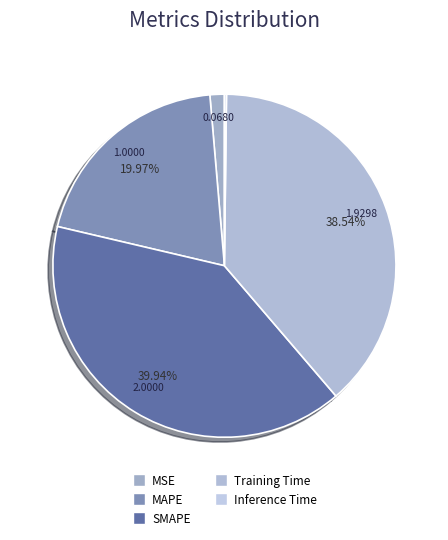

What percentage is the SMAPE slice, to the nearest percent?

40%